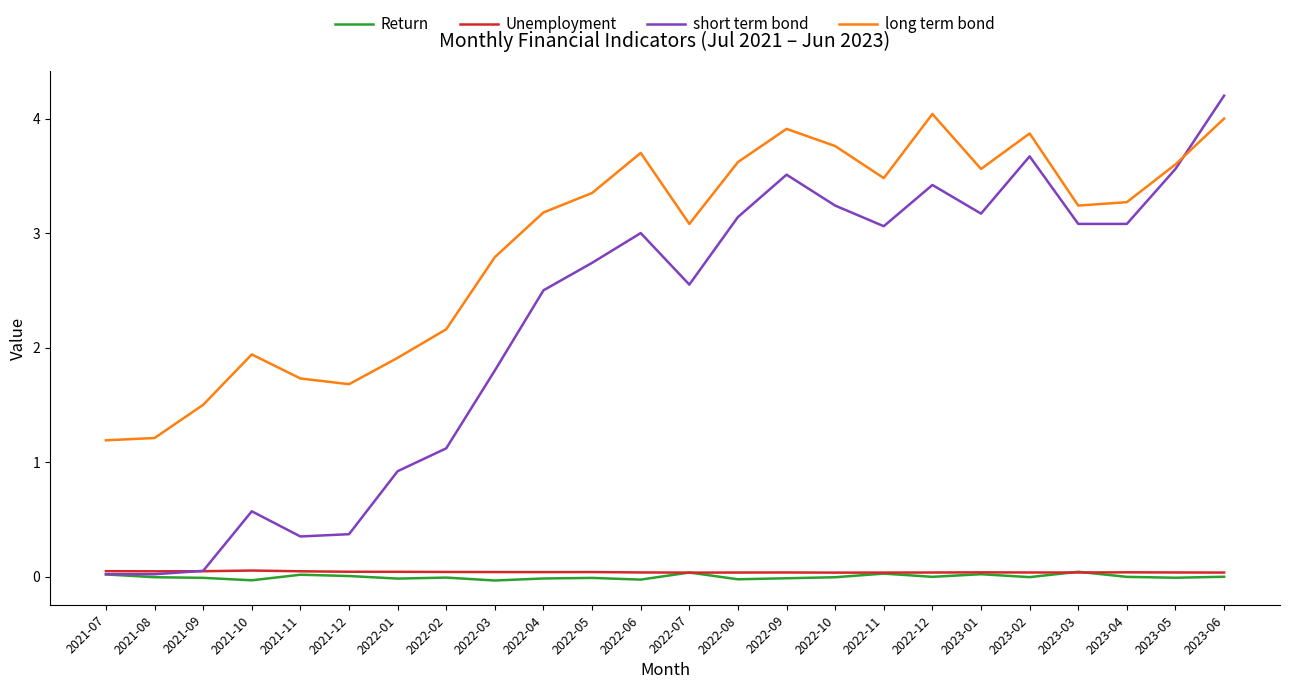

At which label is short term bond closest to 2?

2022-03